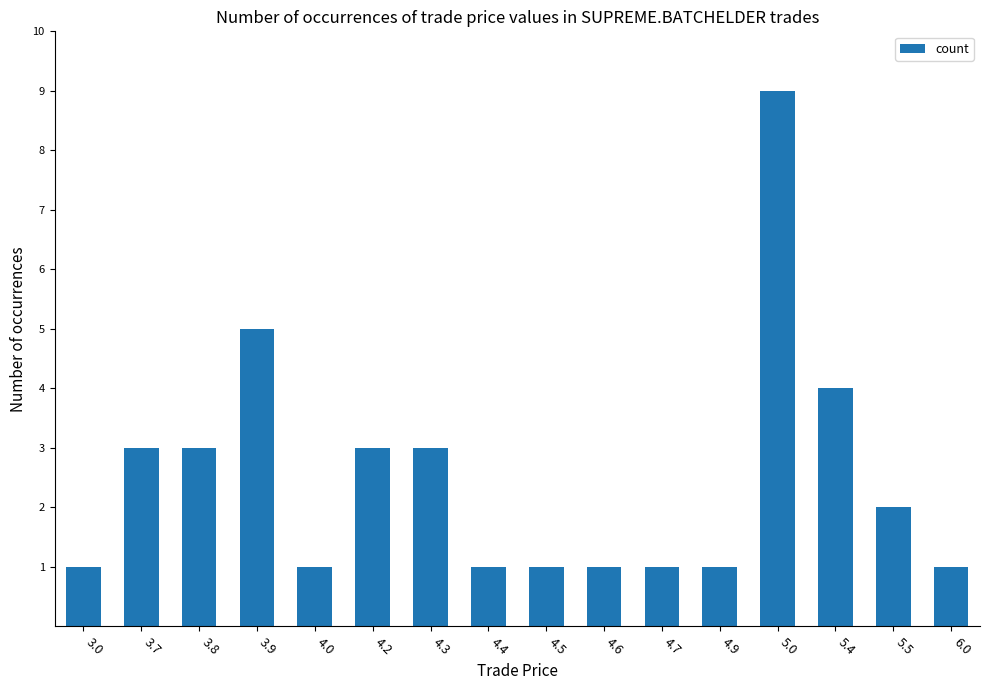

Reading left to right, what are all the values shown in this chart?

1	3	3	5	1	3	3	1	1	1	1	1	9	4	2	1